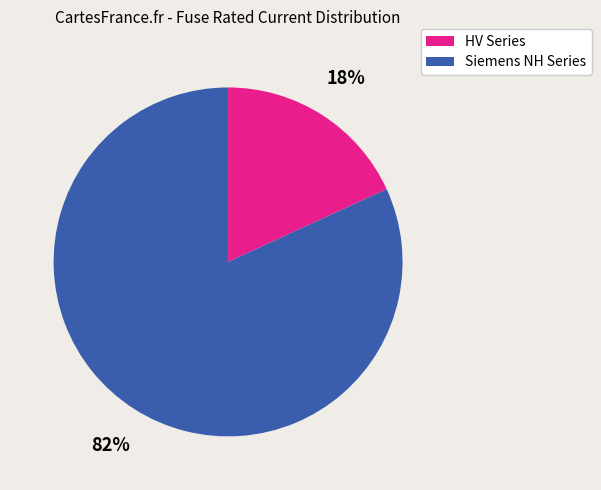

Is there any slice that represents more than half of the pie?

Yes